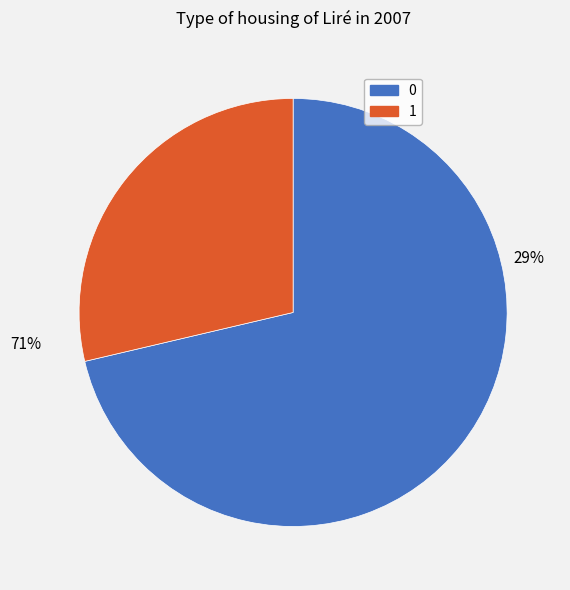

Is there any slice that represents more than half of the pie?

Yes